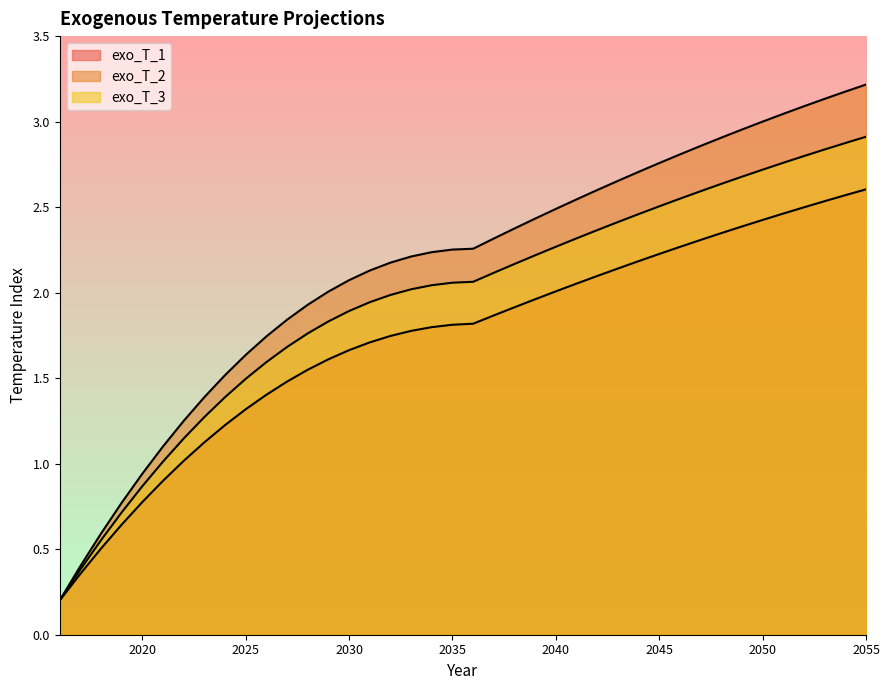

At how many categories does at least one series exceed 0?

40